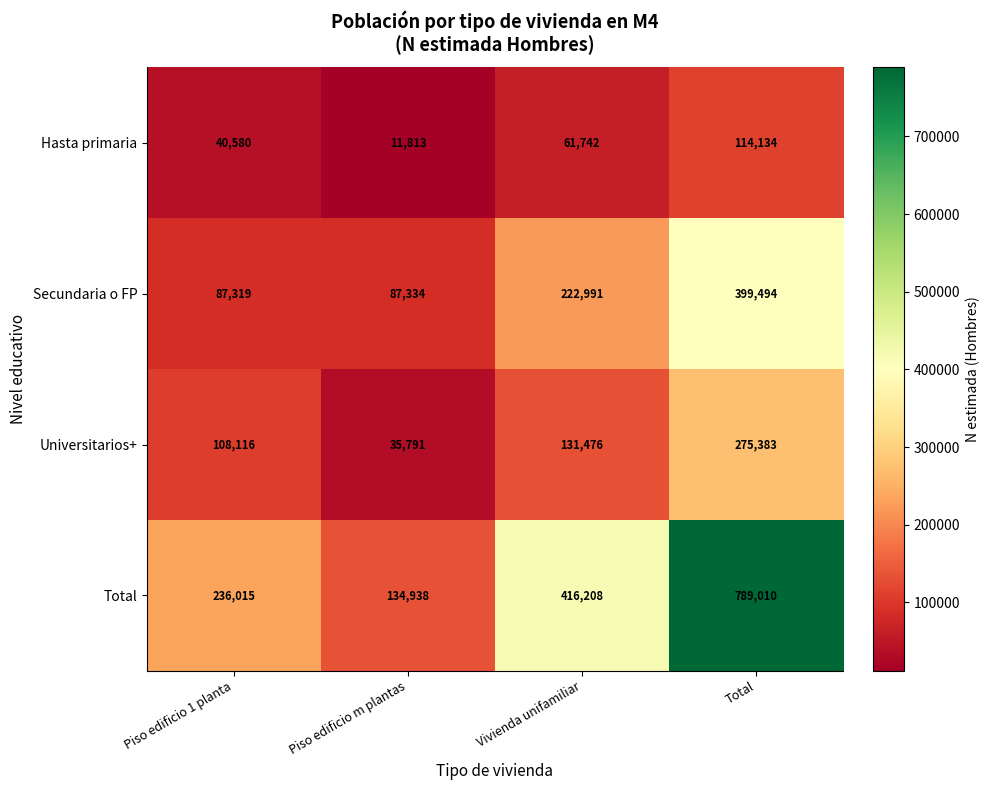

The Hasta primaria series shows 11813 at Piso edificio m plantas. True or false?

True